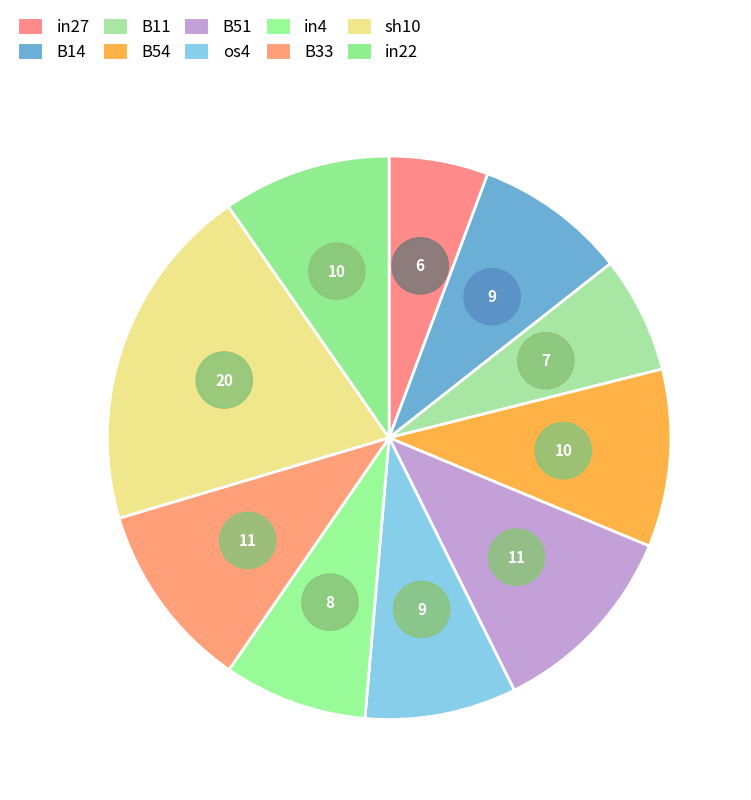

Which slice is the smallest?

in27